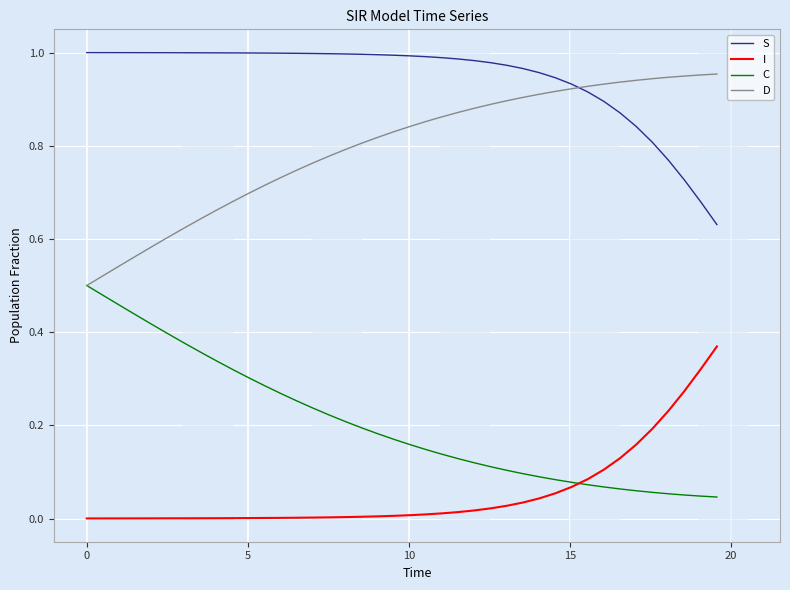

Does the chart have visible grid lines?

Yes